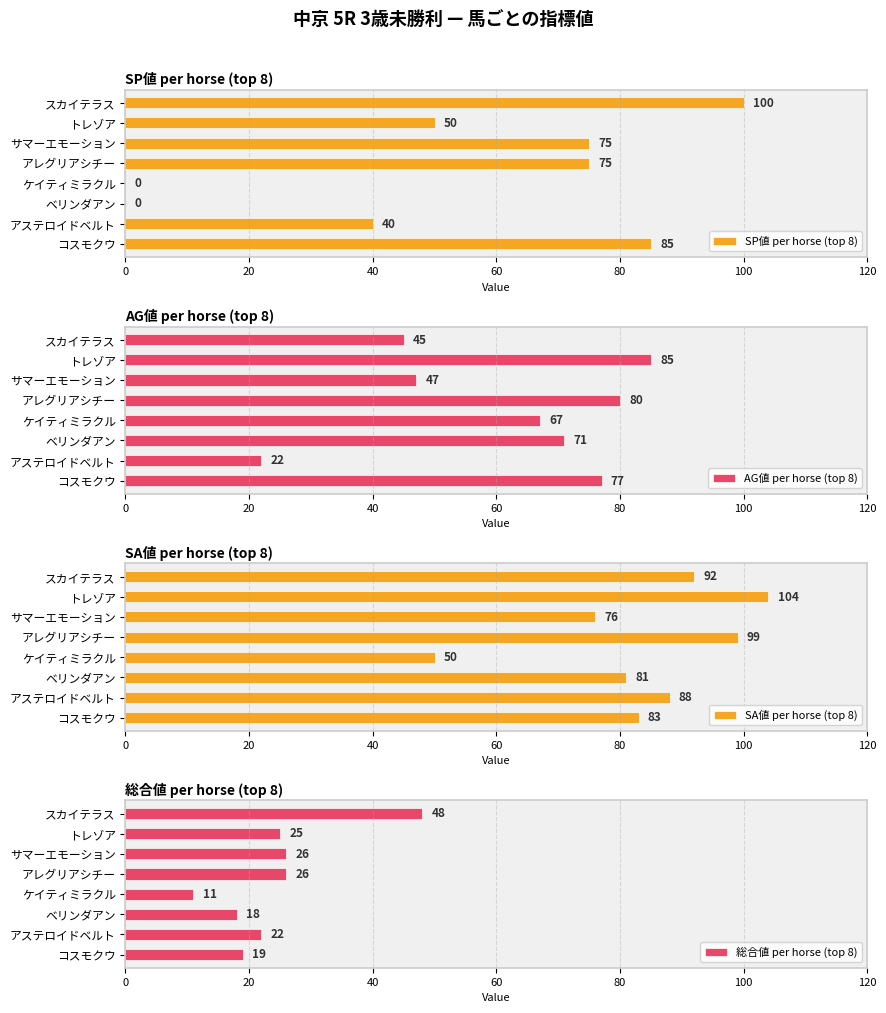

What is the highest value of the SP値 per horse (top 8) series?

100